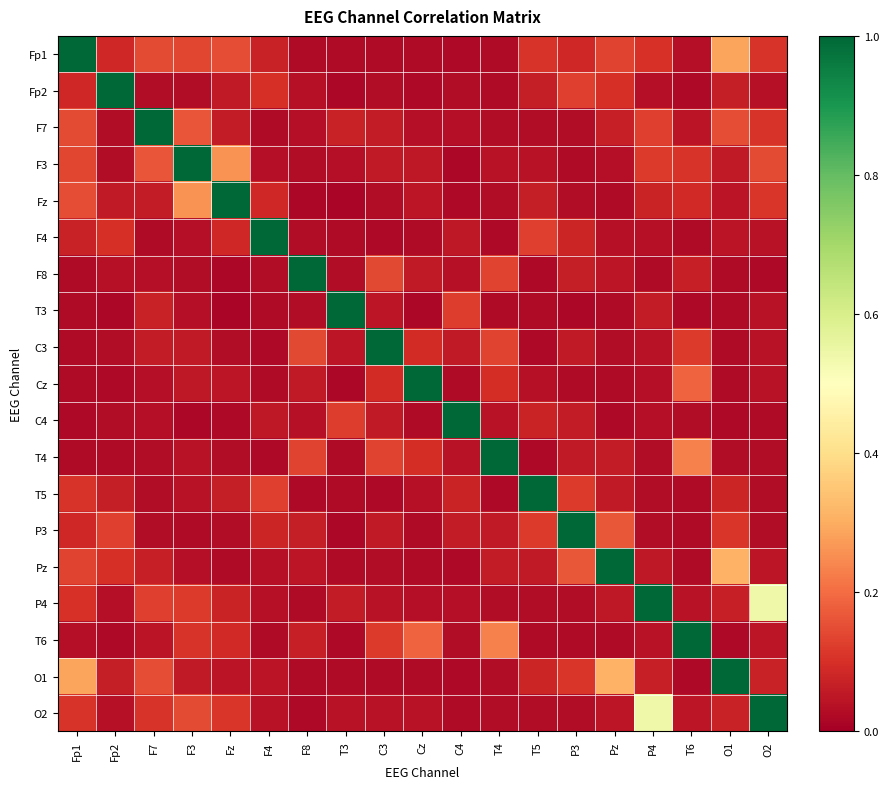

At how many categories does at least one series exceed 0?

19